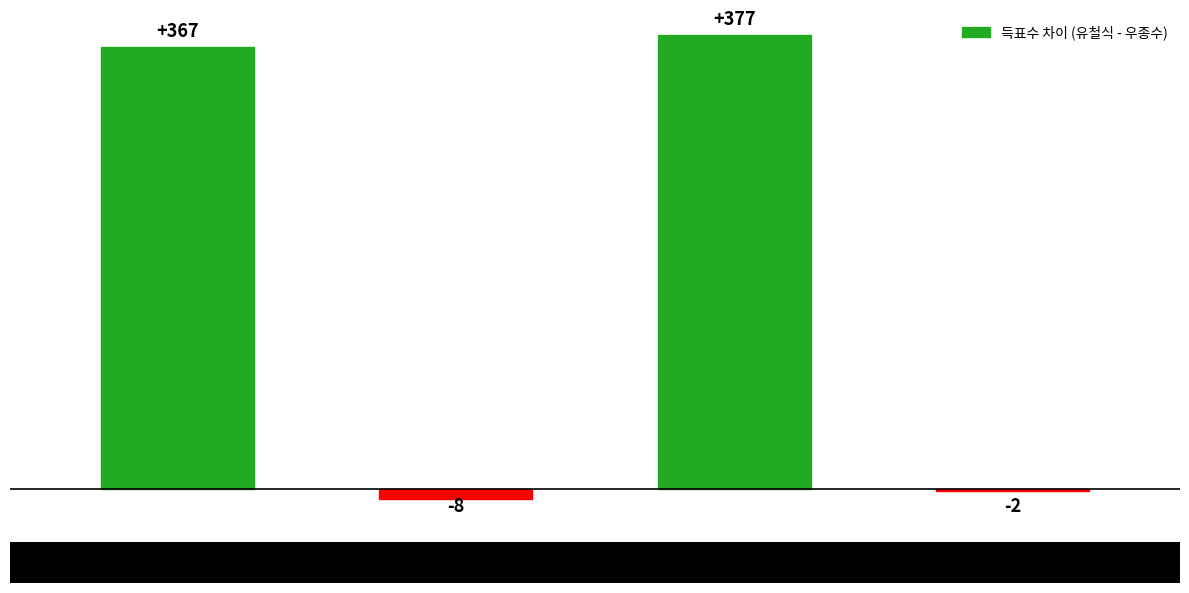

Count the number of data series in this chart.

1